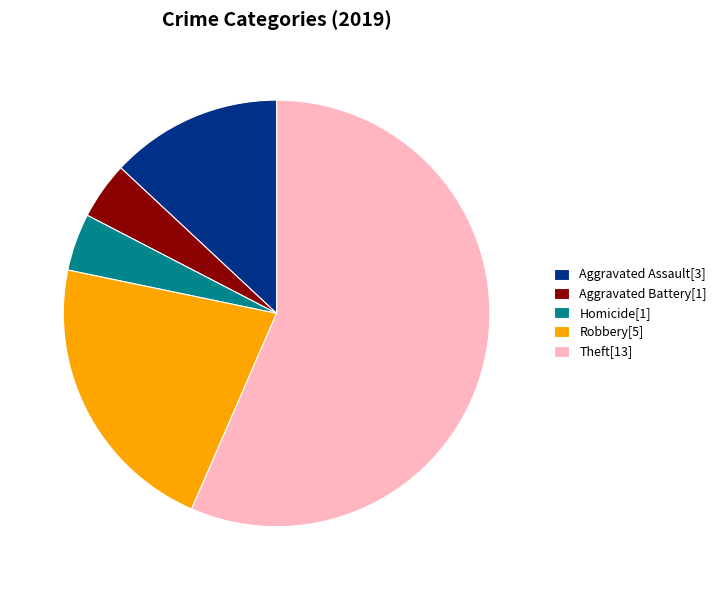

How many slices are in this pie chart?

5